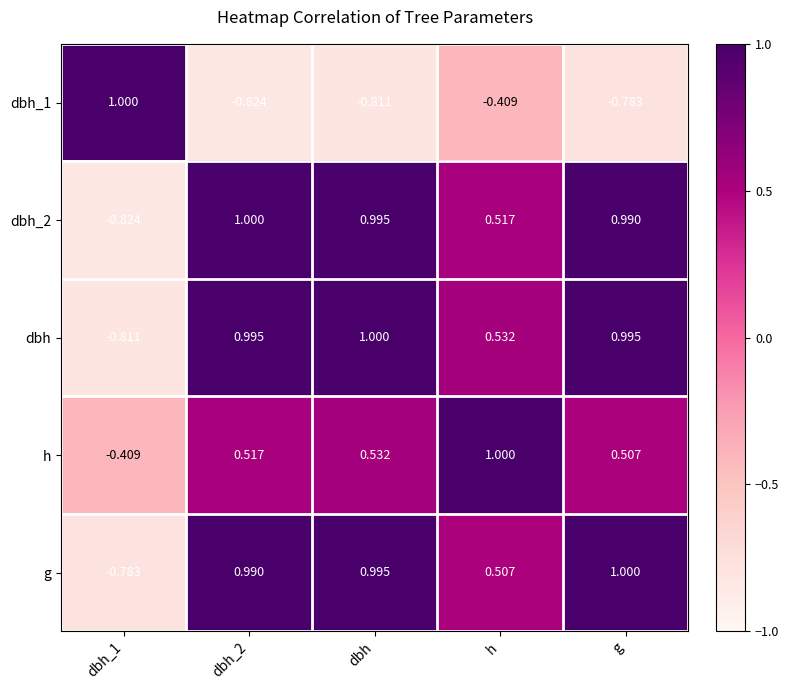

Is the value of dbh_1 at dbh_2 greater than the value of g at dbh?

No